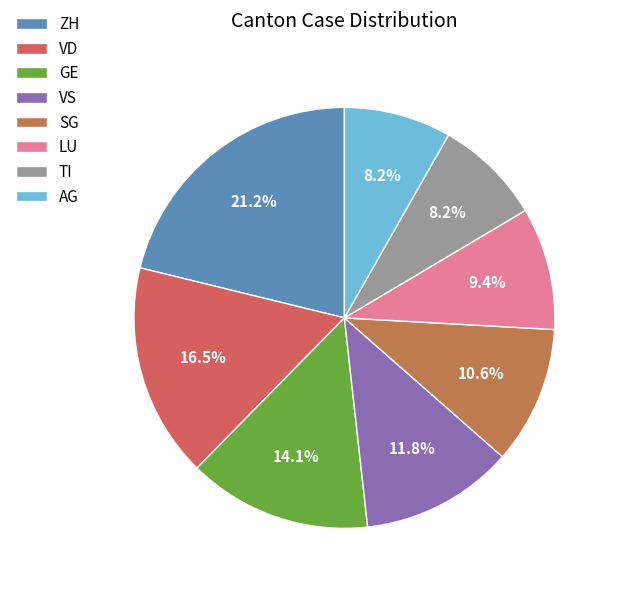

Count the number of slices in the pie.

8